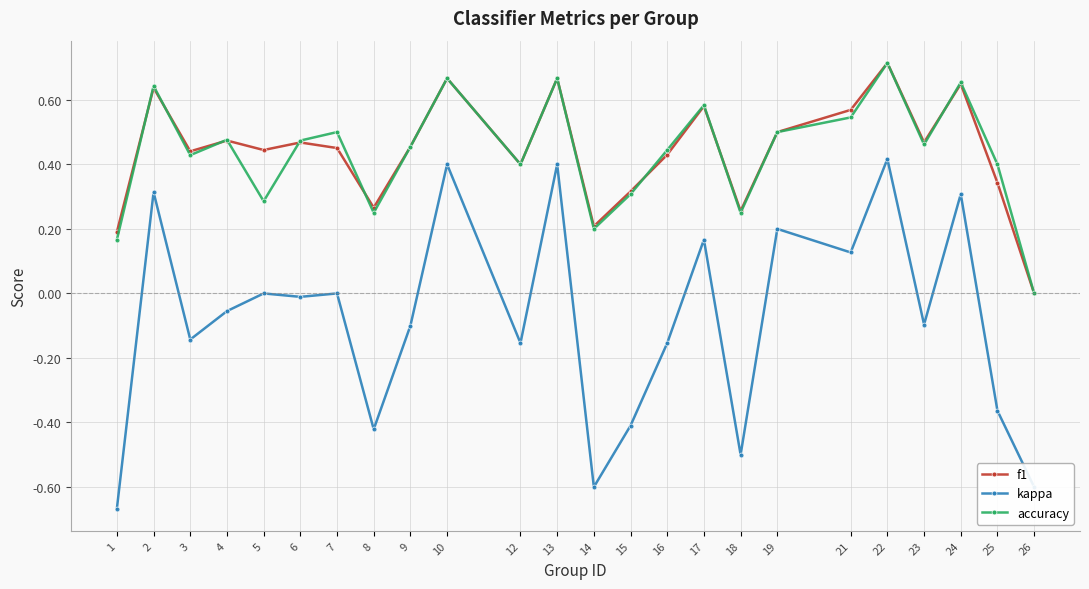

At which label does f1 reach its peak?

22